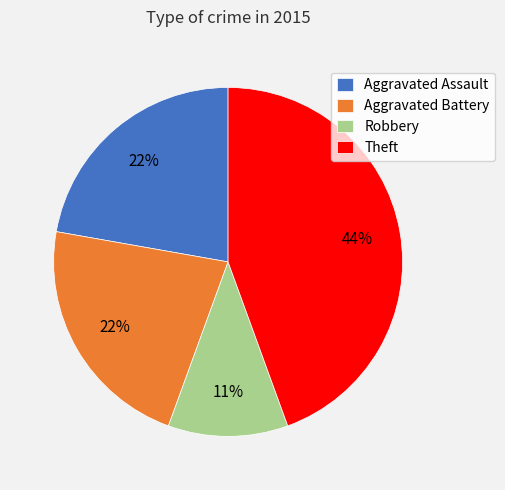

True or false: Robbery accounts for 20% of the total.

False